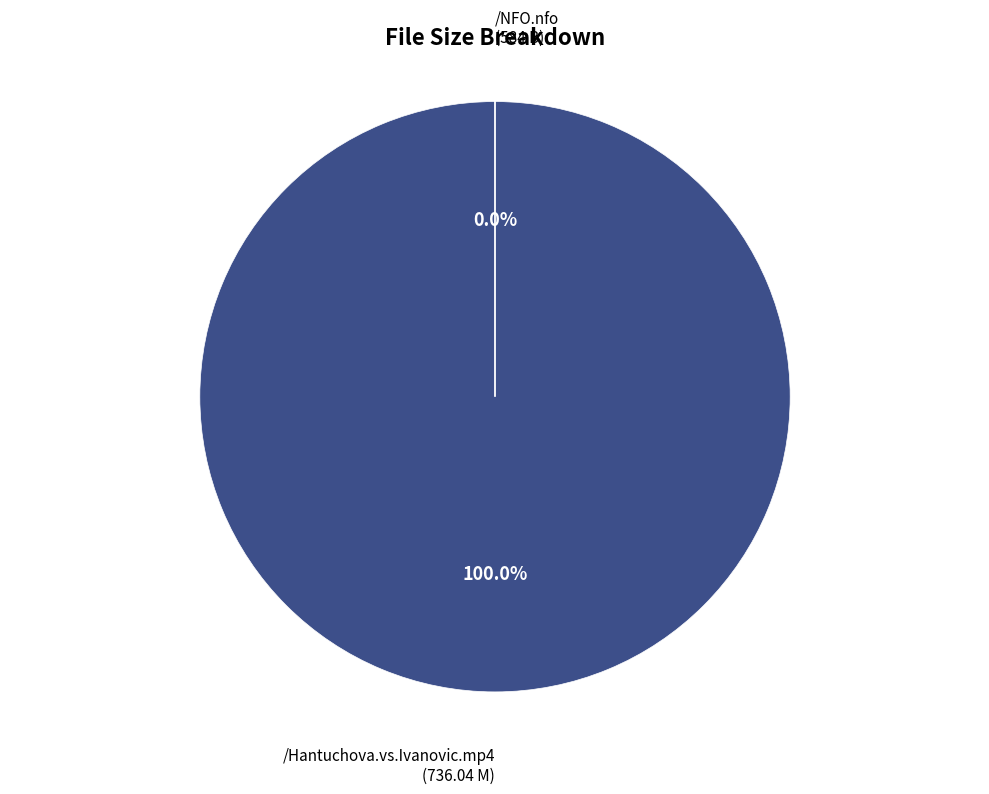

Combined, what portion of the pie is /Hantuchova.vs.Ivanovic.mp4 and /NFO.nfo?

100.0%